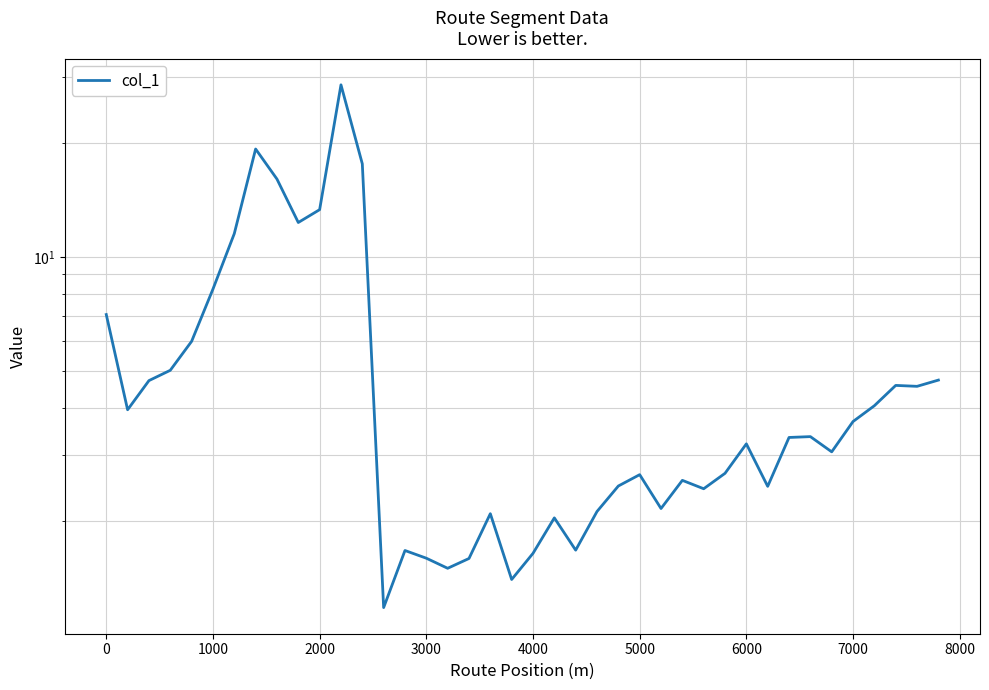

Is it true that the value at 3000 is 1.6?

True